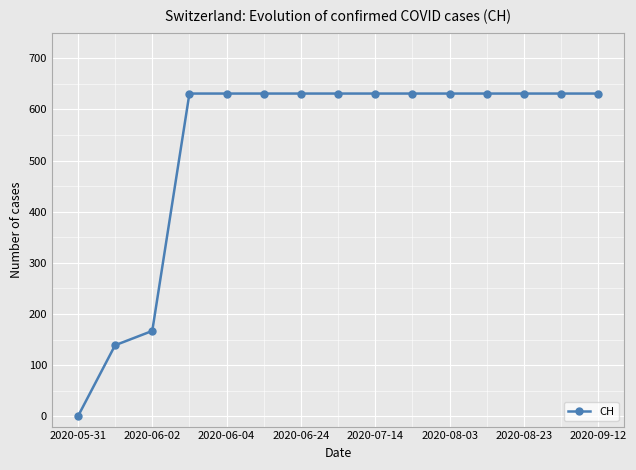

What is the value of the 6th point from the left?

631